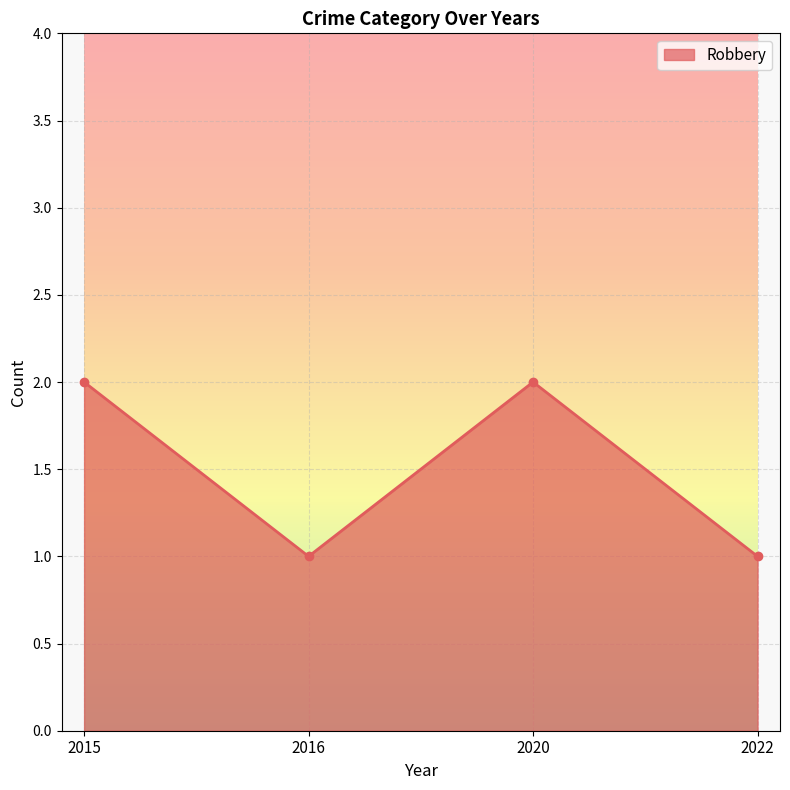

Where is the first local maximum?

2020